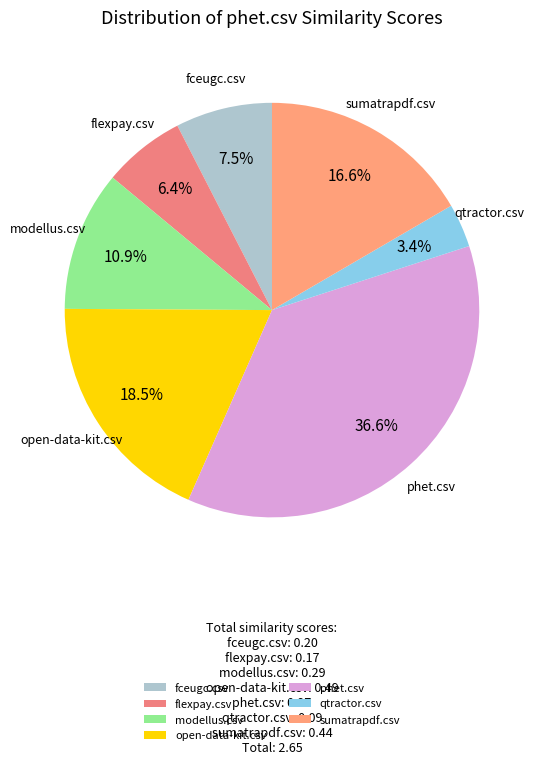

What is the largest slice in the pie chart?

phet.csv